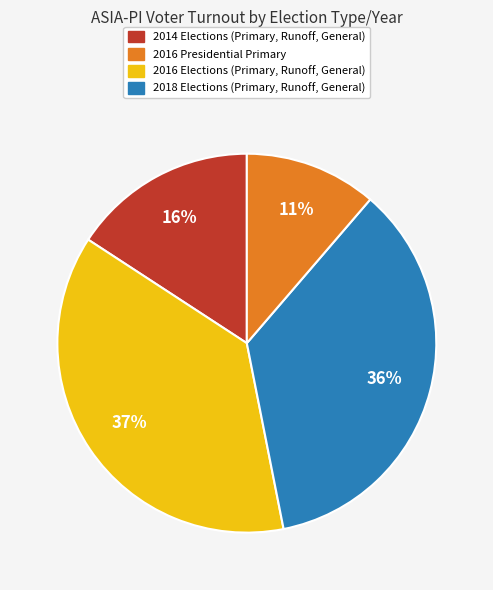

To the nearest percent, what is the difference between the largest and smallest slice percentages?

26%